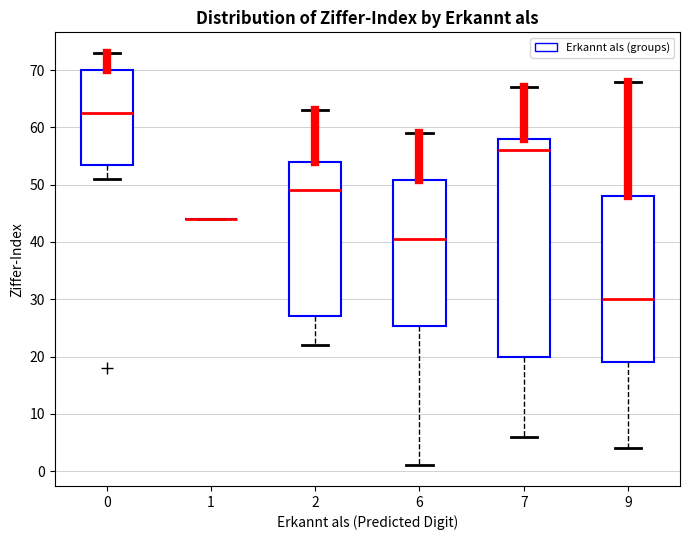

Reading left to right, read every box against the y-axis: the position of its median line, the range the box covers, and the ends of its whiskers. The values are not printed on the chart, so give them approximately, as read against the axis.

0: median 63, box 54 to 70, whiskers 51 to 73
1: box collapsed to a line at 44, whiskers 44 to 44
2: median 49, box 27 to 54, whiskers 22 to 63
6: median 41, box 25 to 51, whiskers 1 to 59
7: median 56, box 20 to 58, whiskers 6 to 67
9: median 30, box 19 to 48, whiskers 4 to 68